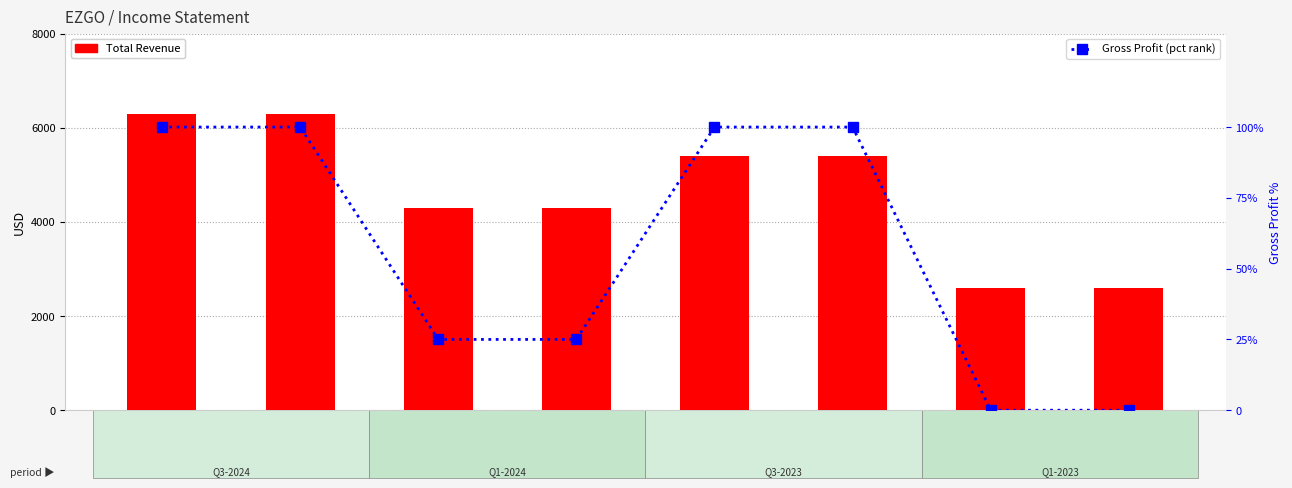

The Total Revenue series shows 10200 at 2024-06-30. True or false?

False